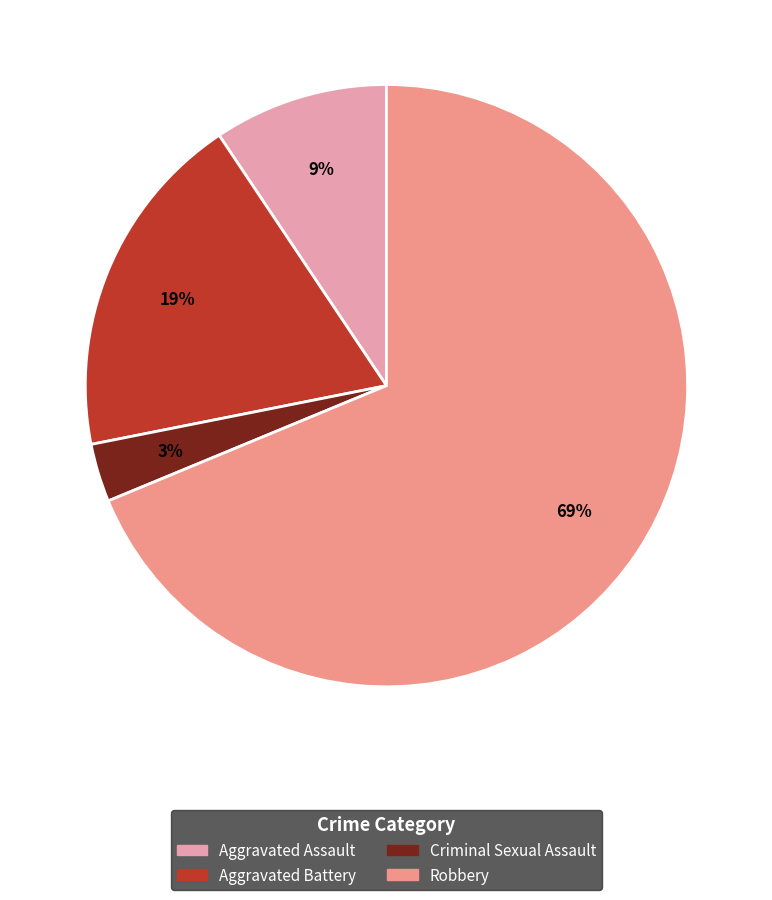

Combined, do Aggravated Battery and Criminal Sexual Assault account for over 50%?

No